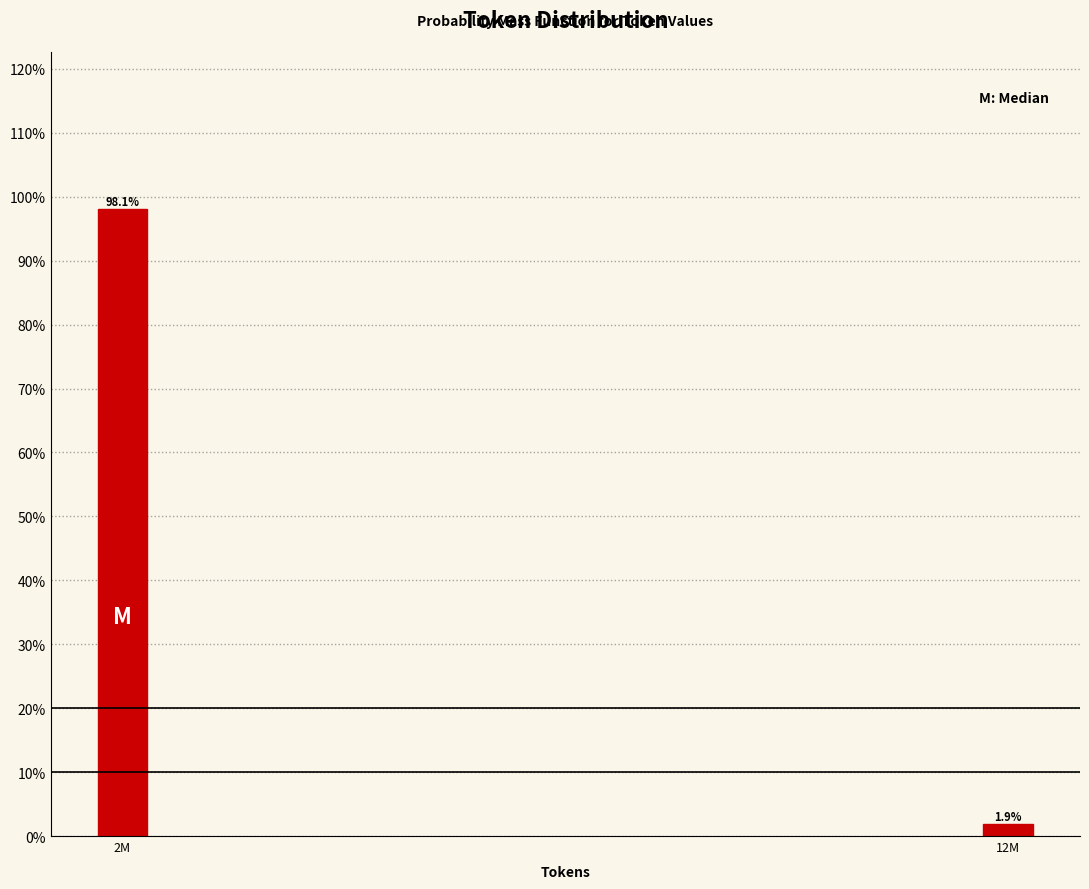

Are the bars horizontal?

No